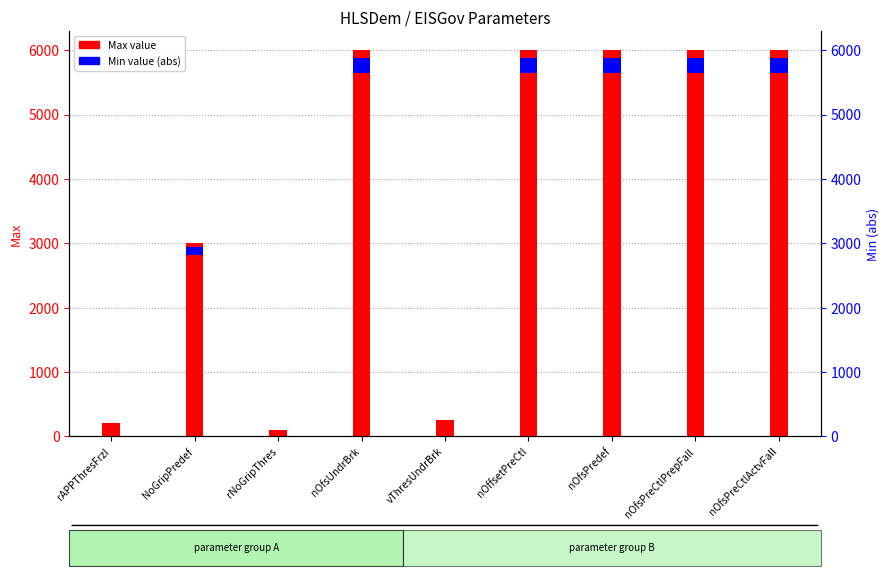

List the labels in order of value, largest first.

nOfsUndrBrk, nOffsetPreCtl, nOfsPredef, nOfsPreCtlPrepFall, nOfsPreCtlActvFall, NoGripPredef, vThresUndrBrk, rAPPThresFrzI, rNoGripThres